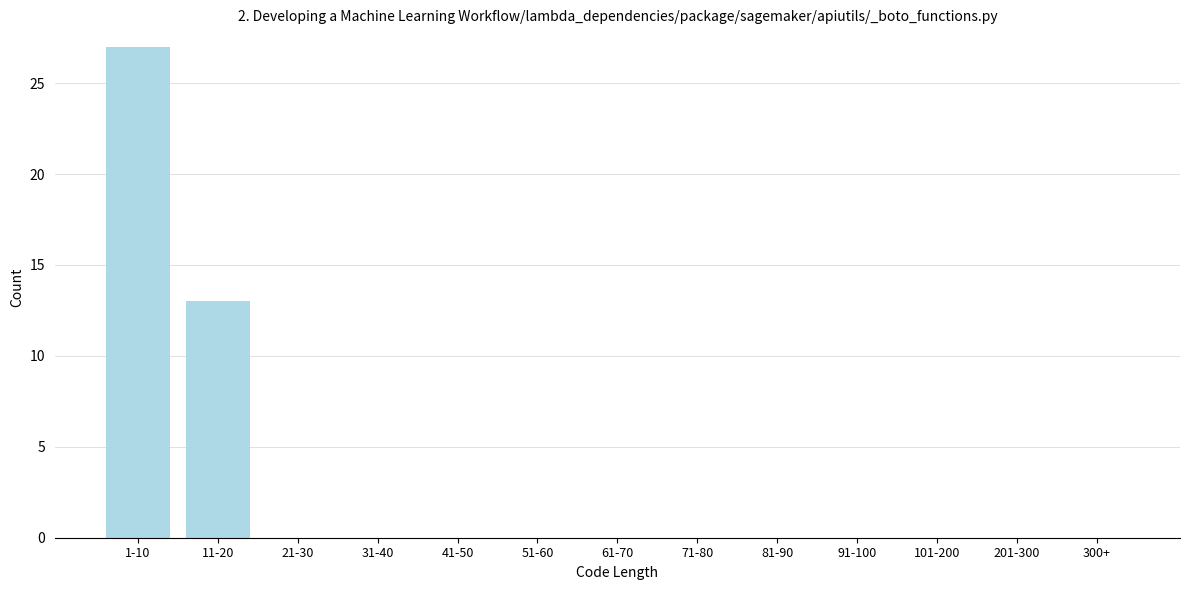

Reading left to right, list all the values displayed in this chart.

1-10=27	11-20=13	21-30=0	31-40=0	41-50=0	51-60=0	61-70=0	71-80=0	81-90=0	91-100=0	101-200=0	201-300=0	300+=0